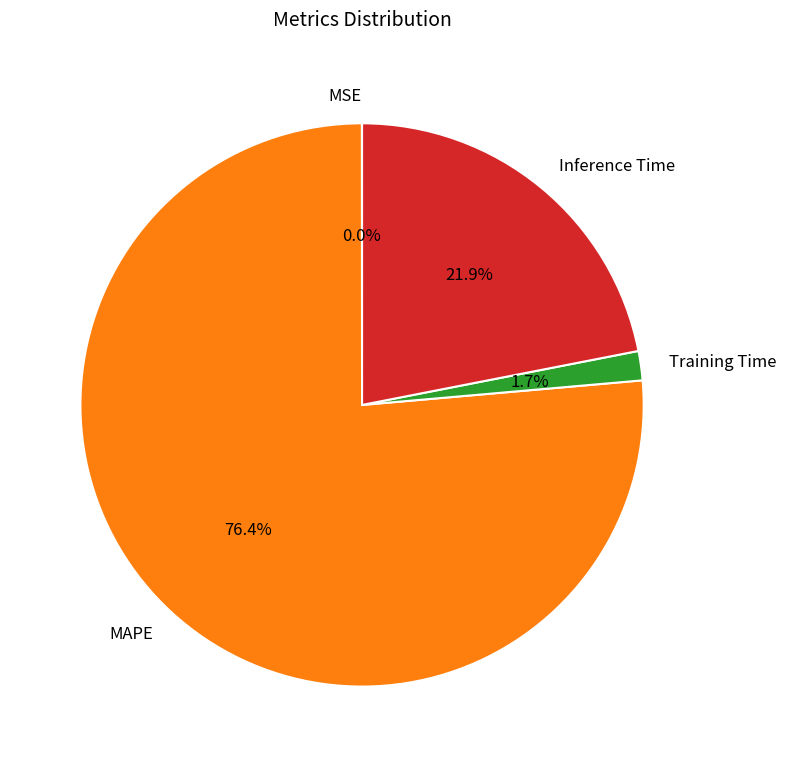

To the nearest percent, what percentage of the pie is Inference Time?

22%